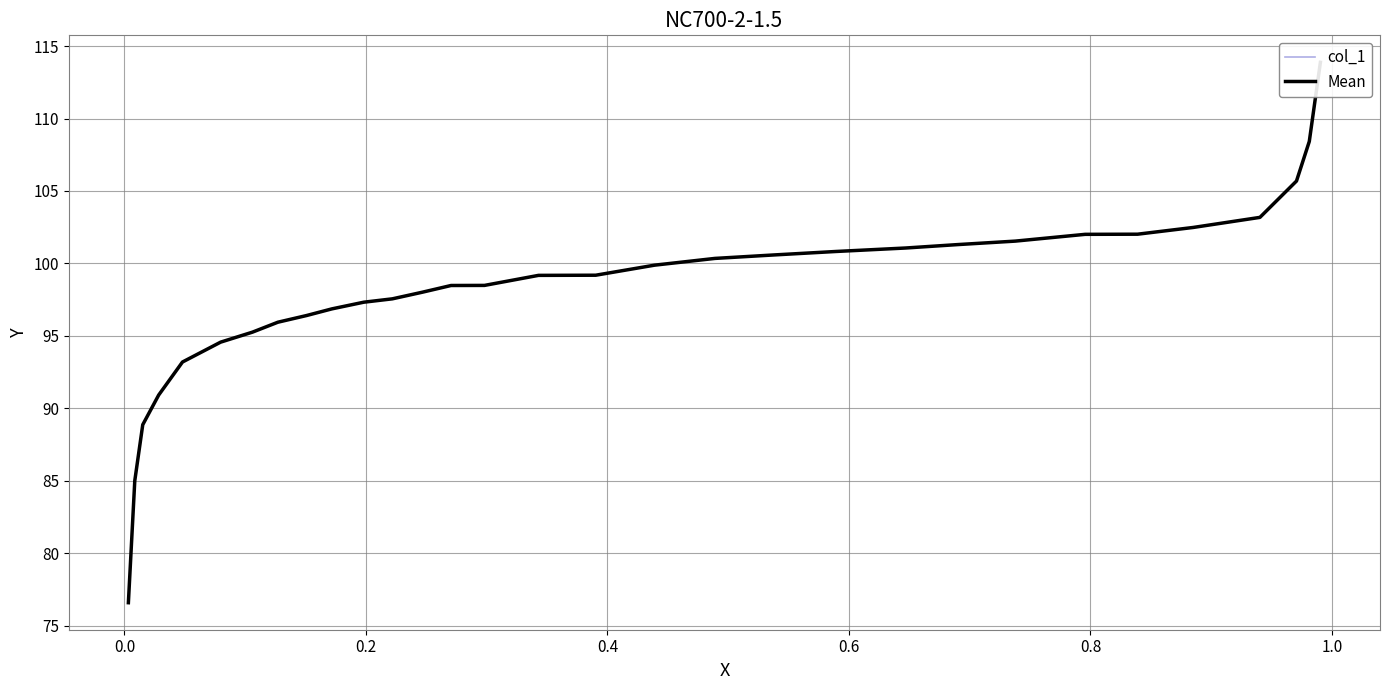

What is the difference between the maximum and minimum values in the Mean series?

37.3